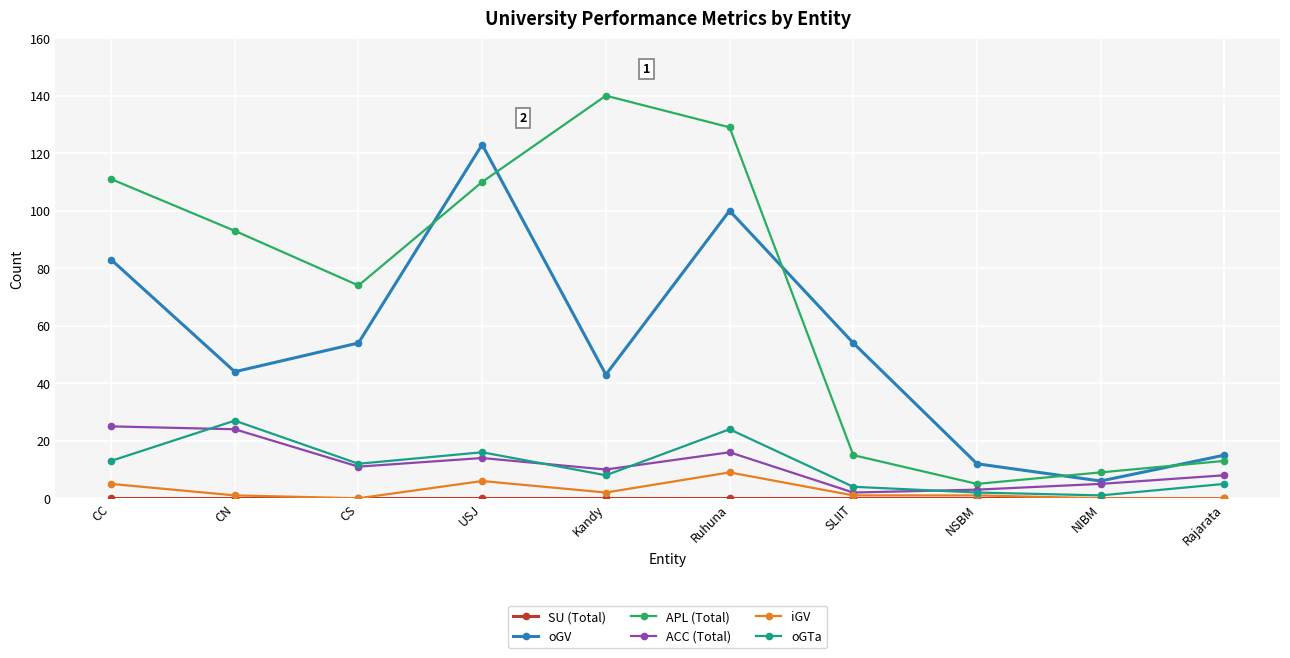

What is the highest value of the APL (Total) series?

140